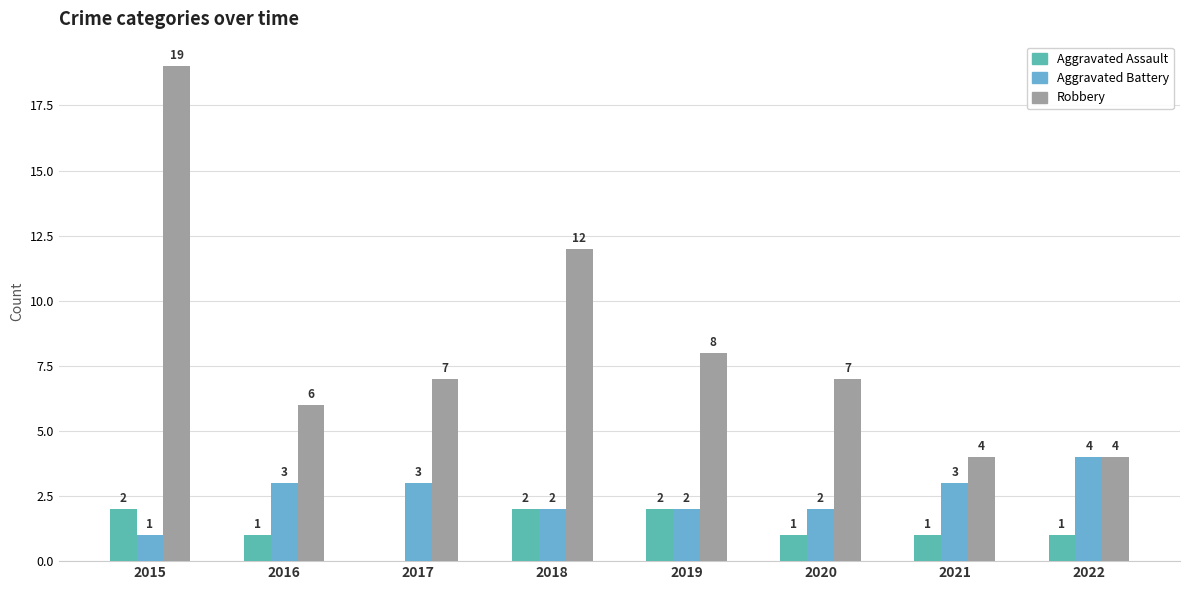

Reading left to right, transcribe all the data shown in this chart.

Aggravated Assault: 2	1	0	2	2	1	1	1
Aggravated Battery: 1	3	3	2	2	2	3	4
Robbery: 19	6	7	12	8	7	4	4